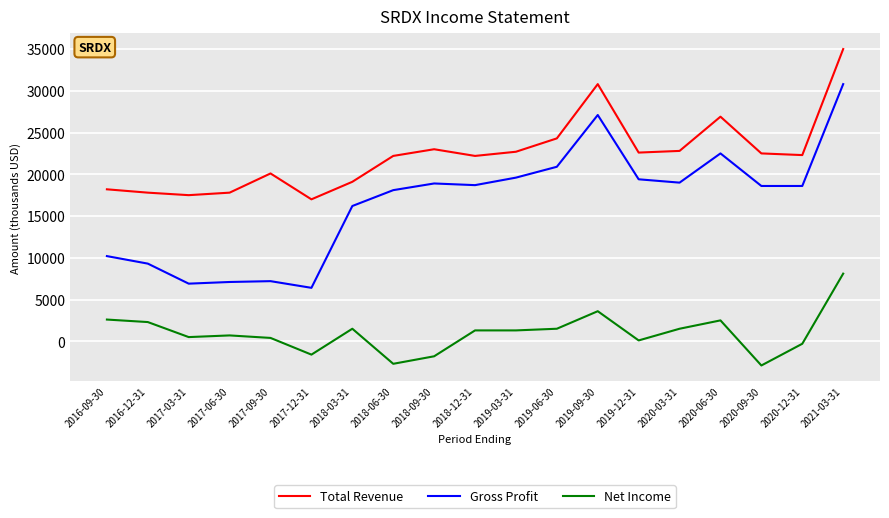

What is the smallest value displayed?

-2900